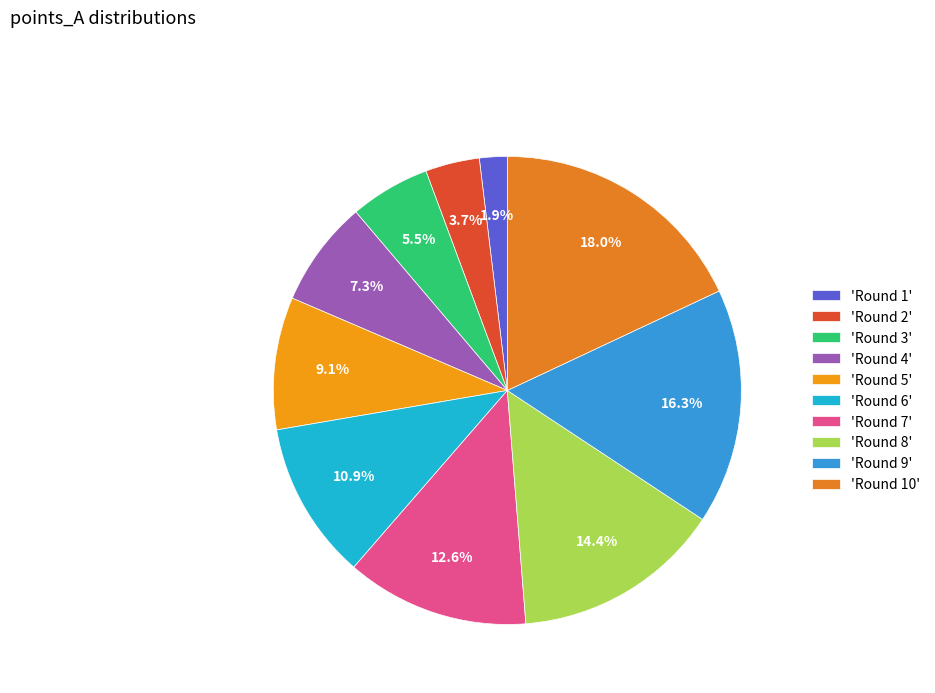

How many segments does this pie chart have?

10